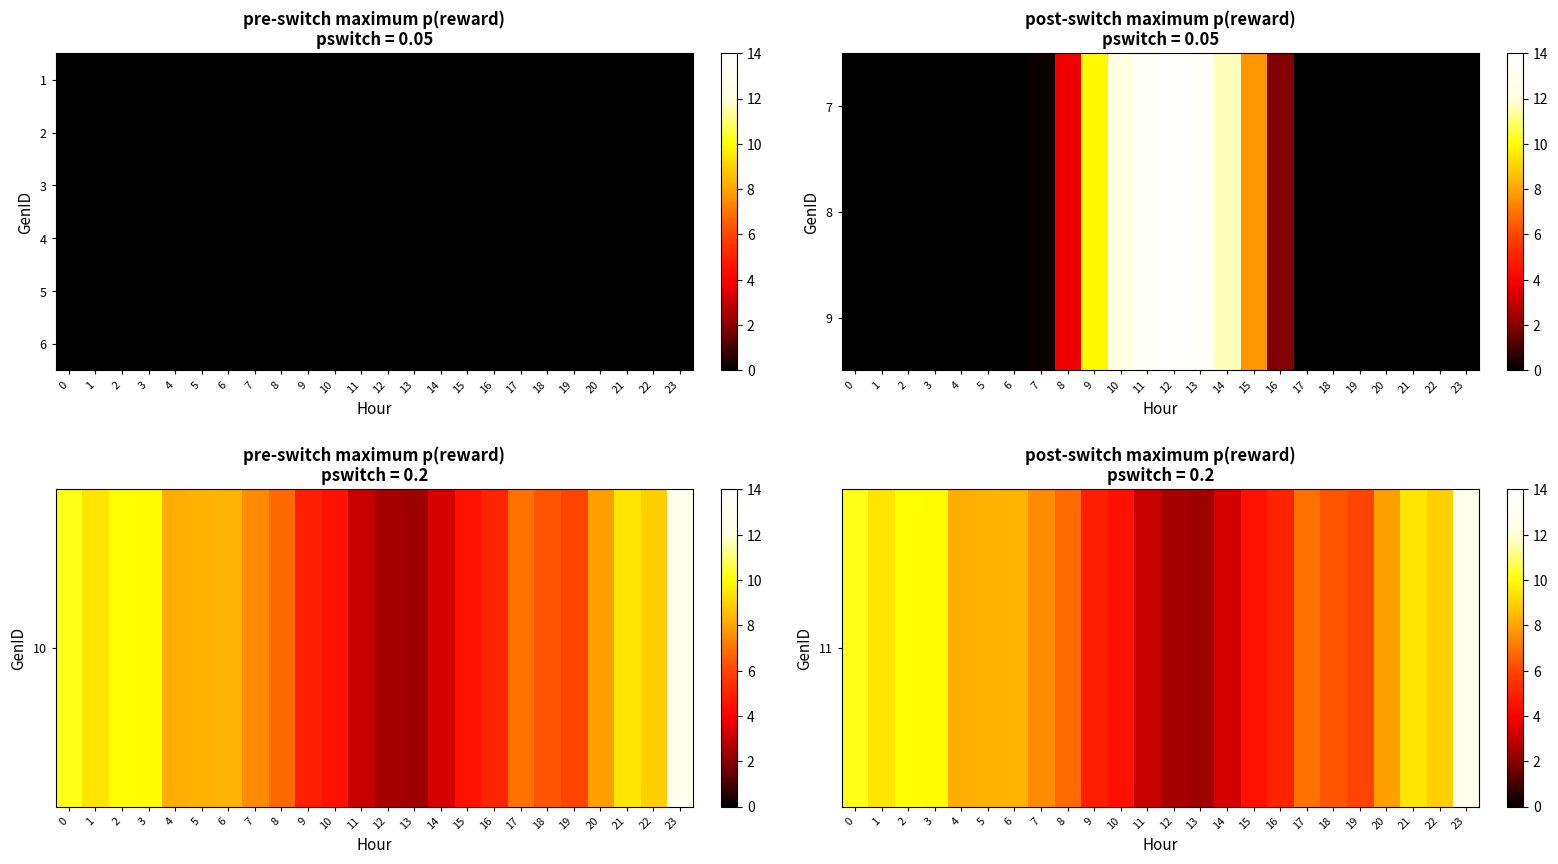

What is the total value across all series at 15?

19.9